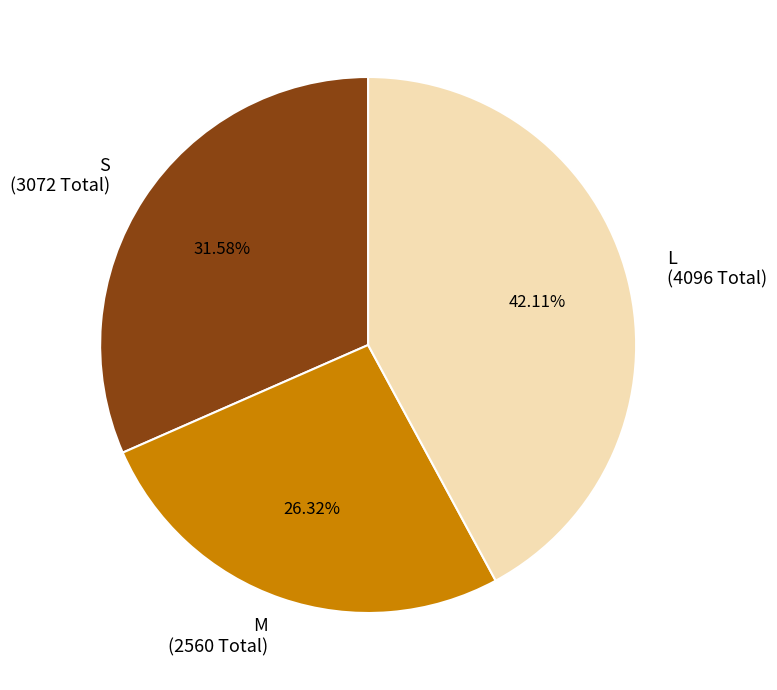

Does S represent more than half of the total?

No